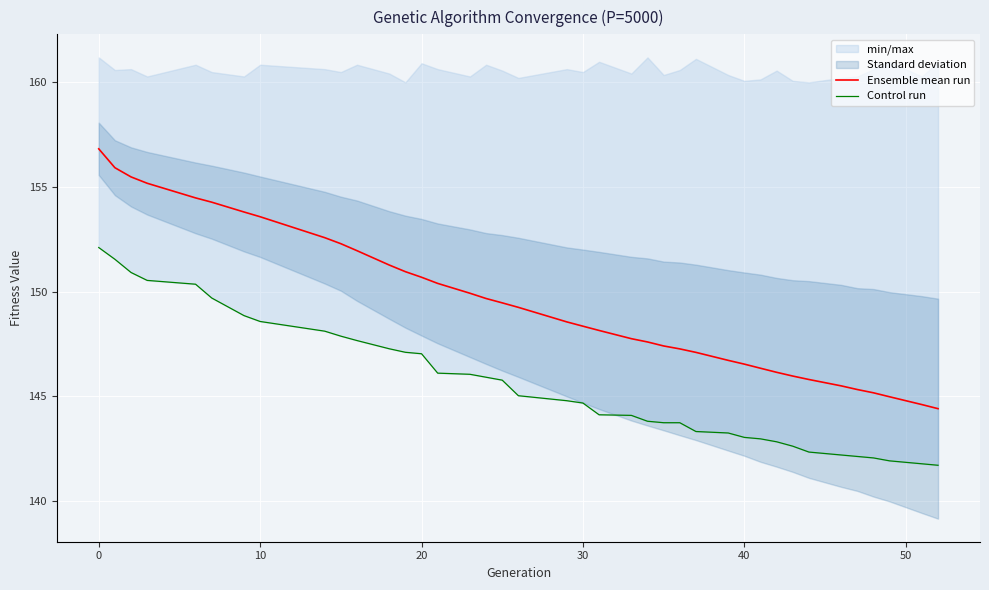

True or false: Ensemble mean run and Control run cross at least once.

False